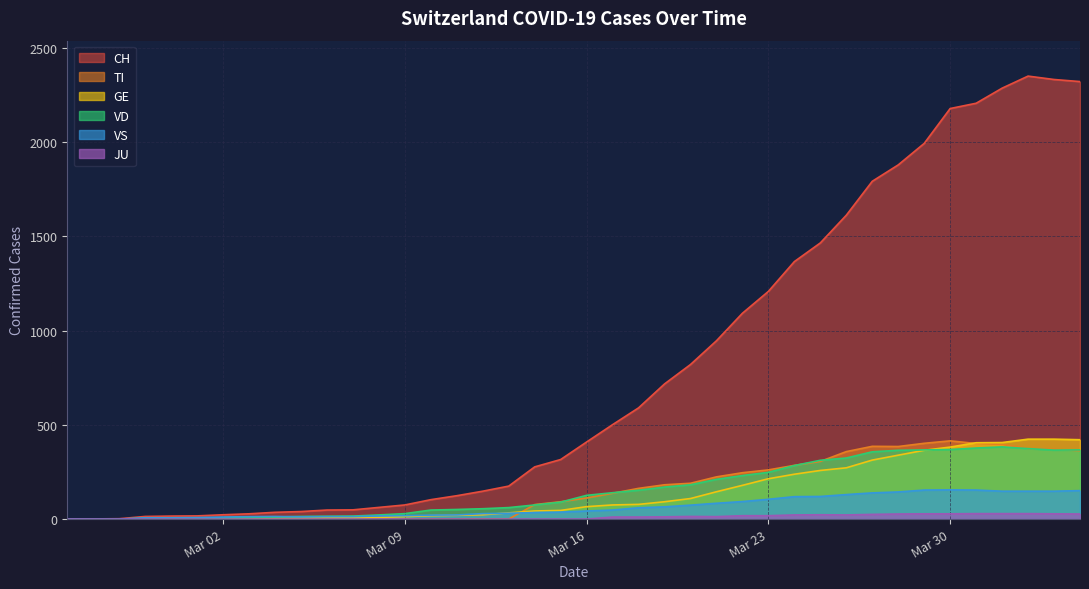

What are all the series names shown in the legend?

CH, TI, GE, VD, VS, JU